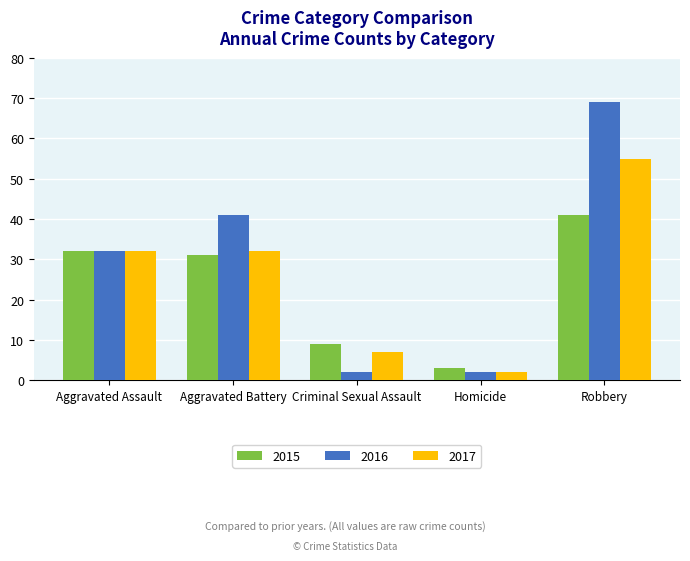

What is the label of the 4th bar from the right?

Aggravated Battery